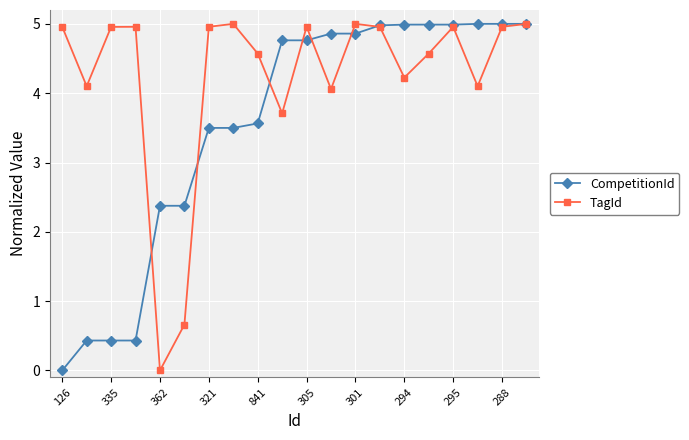

Which series has the largest total across all categories?

TagId